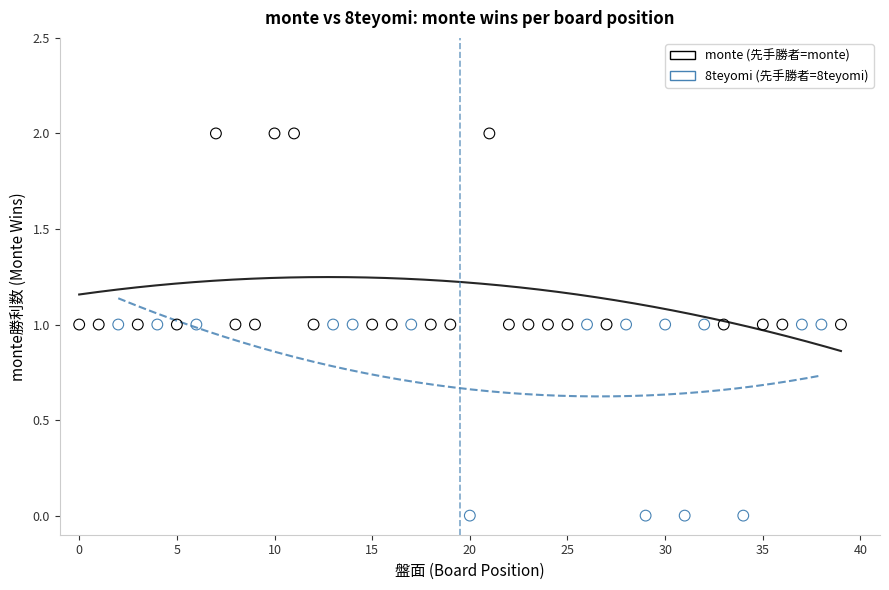

Which series contains the lowest Y value?

8teyomi (先手勝者=8teyomi)